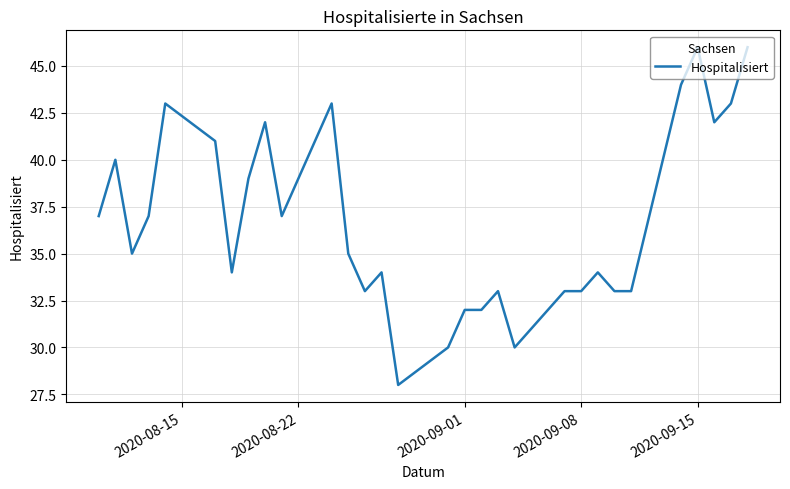

What is the smallest value displayed?

28